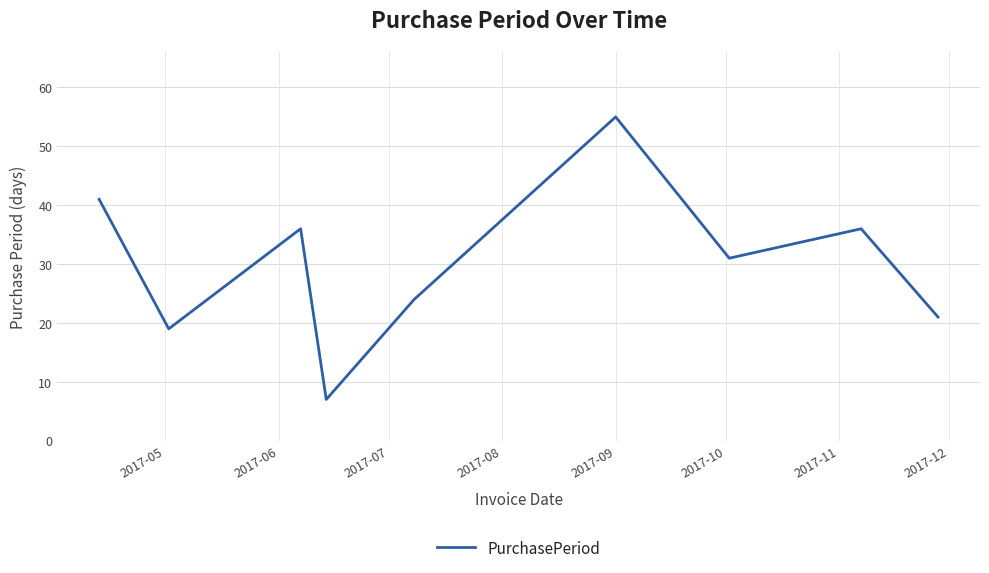

What is the minimum value shown in the chart?

7